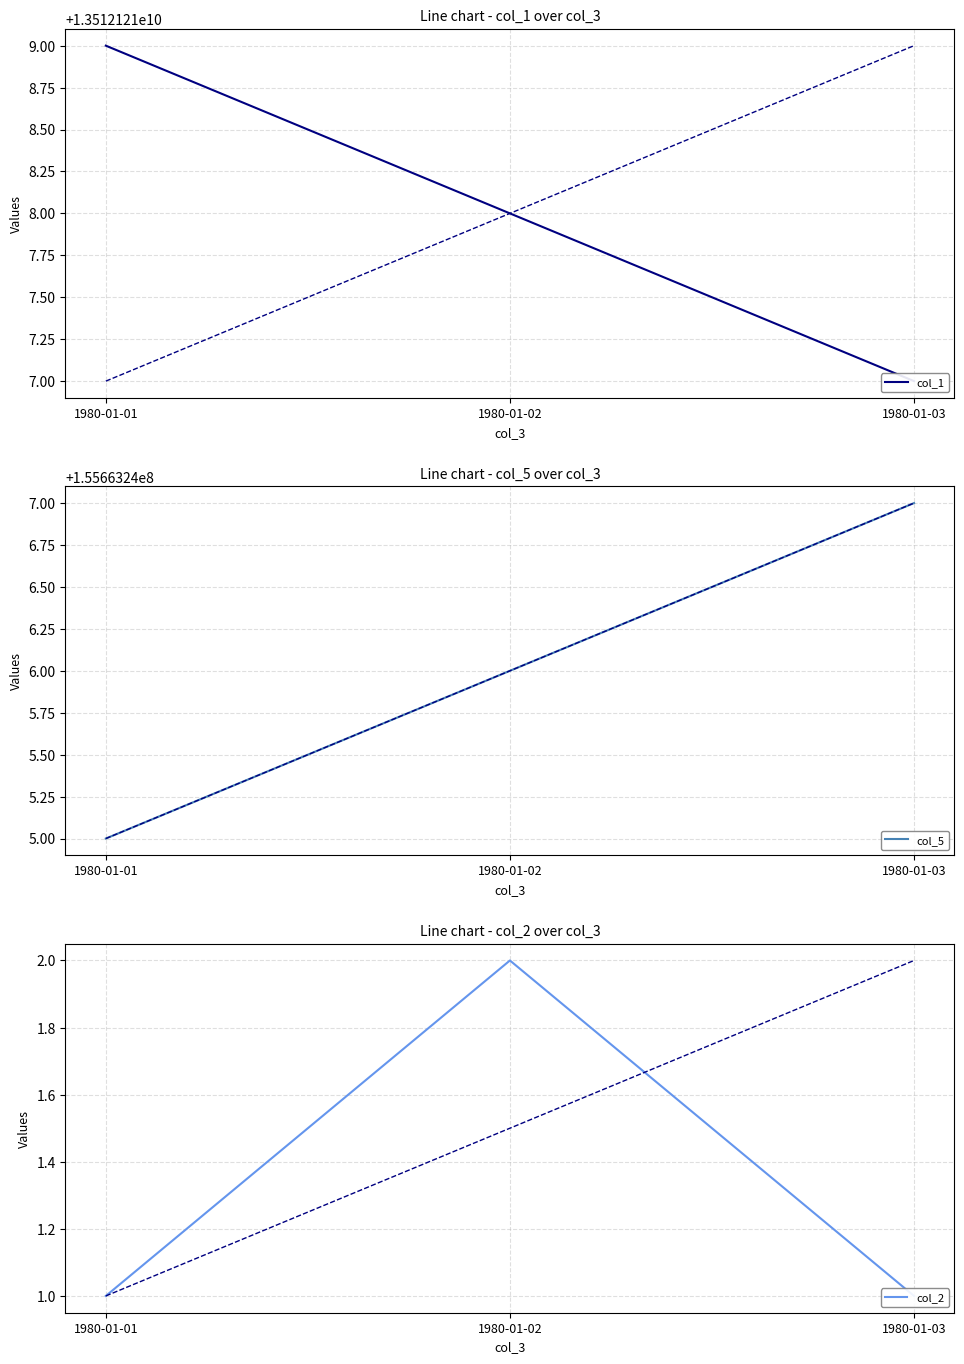

Which series has the widest spread of values?

col_1